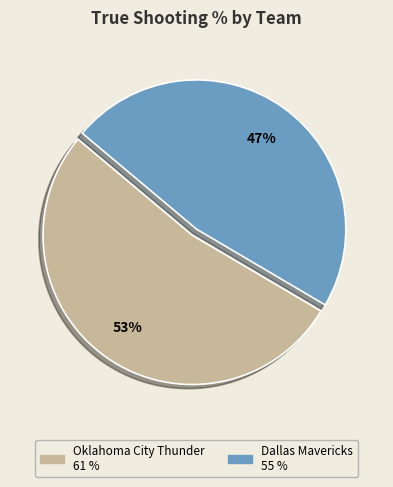

Is it true that Dallas Mavericks is 47% of the pie?

True